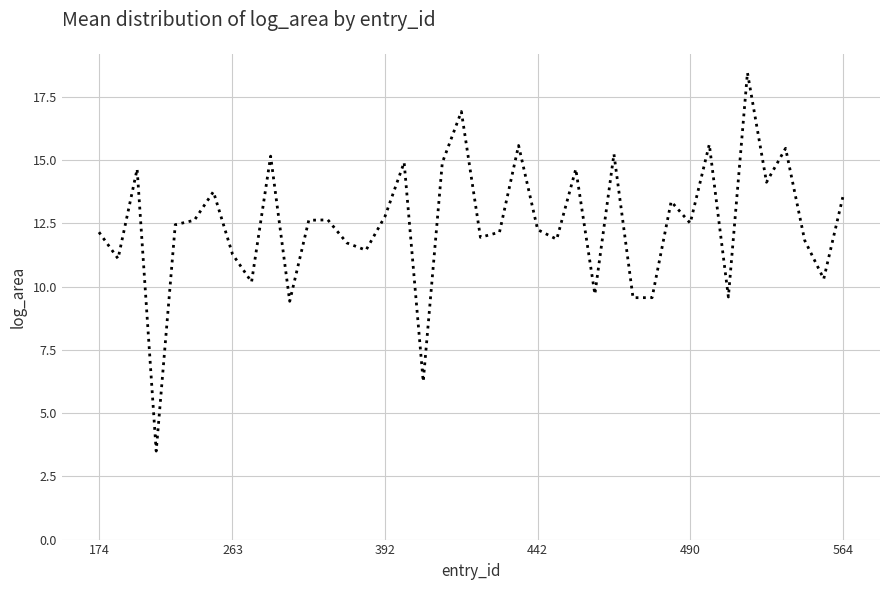

What is the difference between the maximum and minimum values?

15.0